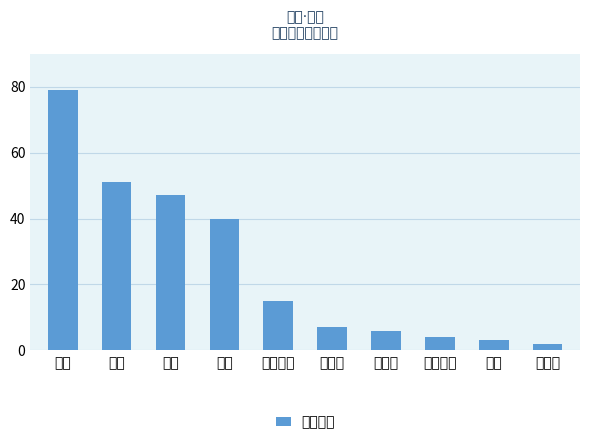

Is it true that the value at 詹姆 is 3?

True